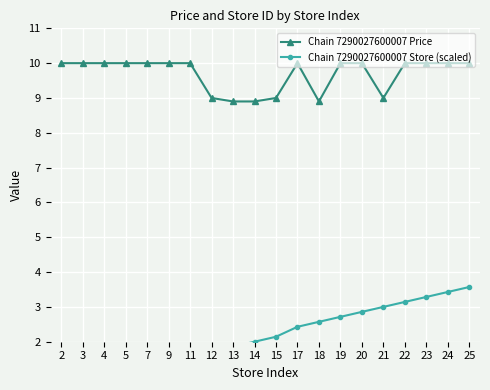

True or false: Chain 7290027600007 Store (scaled) and Chain 7290027600007 Price intersect in this chart.

False